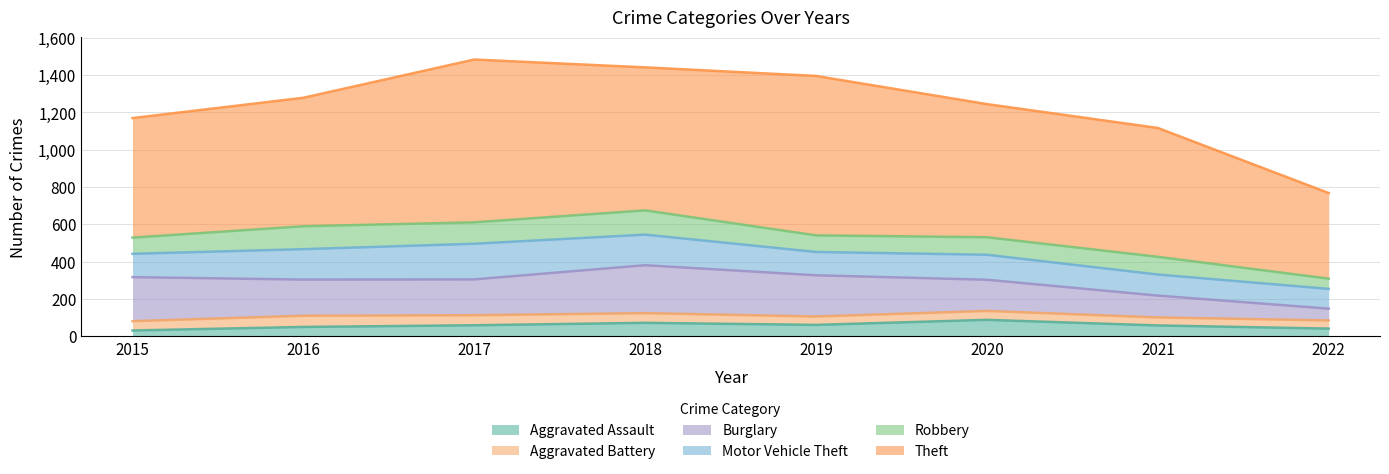

Reading right to left, what are all the values shown in this chart?

Aggravated Assault: 2022=41	2021=58	2020=88	2019=61	2018=72	2017=59	2016=50	2015=31
Aggravated Battery: 2022=44	2021=43	2020=48	2019=45	2018=52	2017=54	2016=60	2015=50
Burglary: 2022=63	2021=117	2020=167	2019=221	2018=257	2017=192	2016=194	2015=236
Motor Vehicle Theft: 2022=106	2021=113	2020=134	2019=125	2018=164	2017=191	2016=163	2015=125
Robbery: 2022=55	2021=95	2020=94	2019=89	2018=130	2017=115	2016=123	2015=87
Theft: 2022=459	2021=691	2020=714	2019=855	2018=767	2017=873	2016=689	2015=641